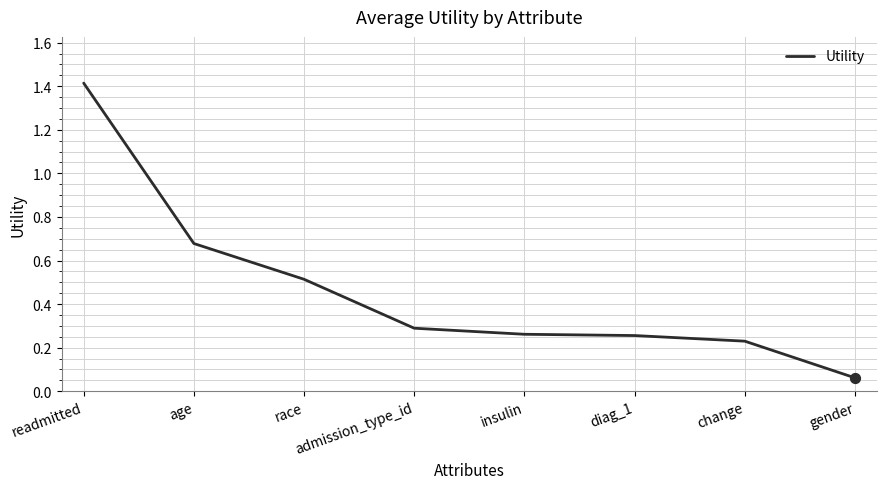

What is the change in value from readmitted to admission_type_id?

-1.1